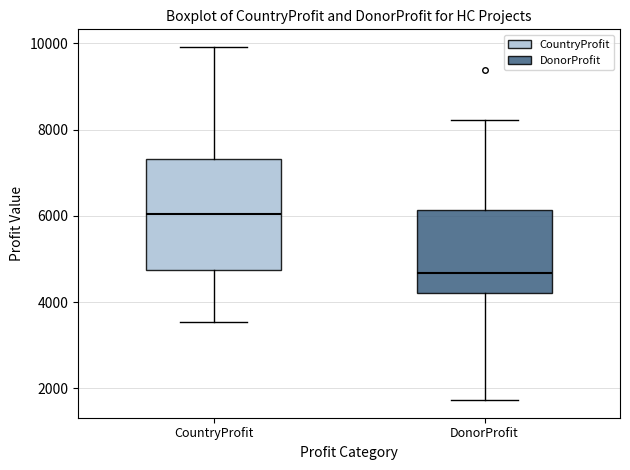

Which box has the highest median line?

CountryProfit